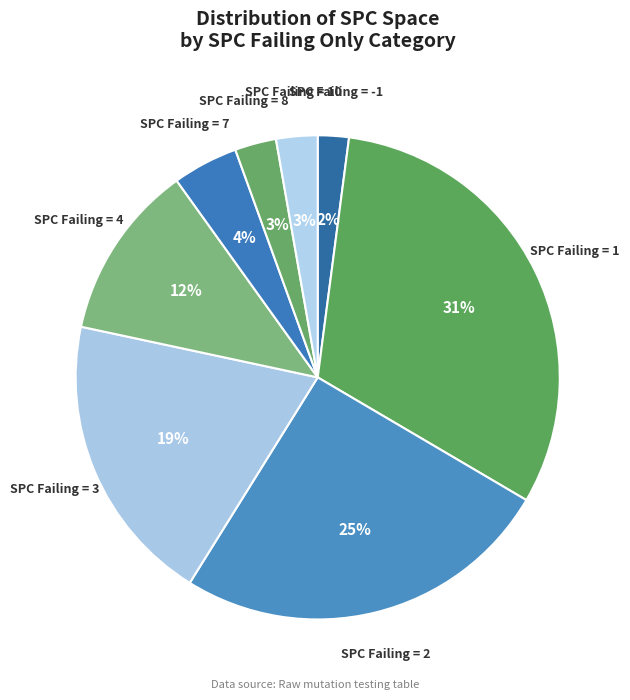

How many slices are in this pie chart?

8